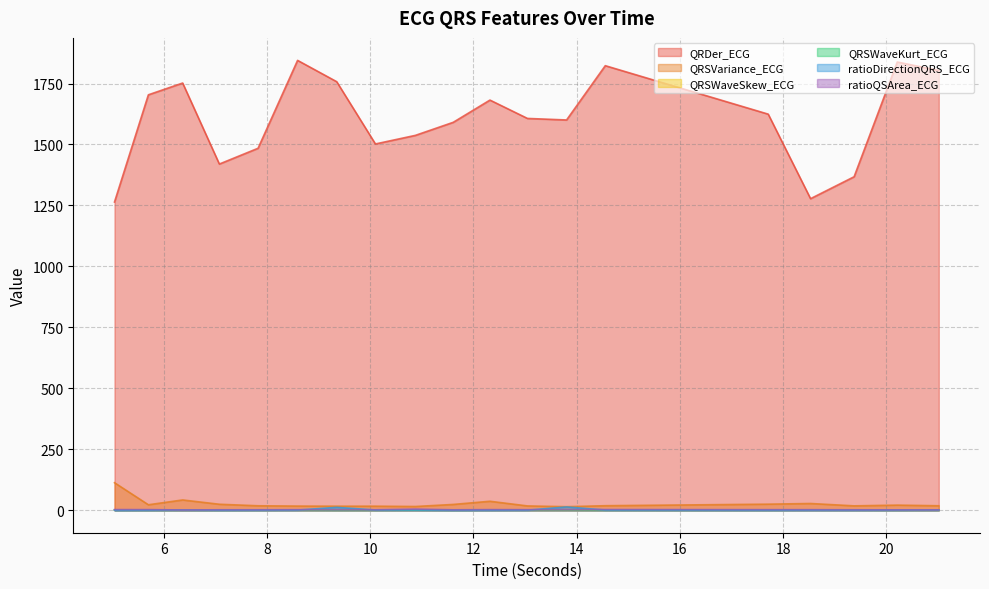

Does the chart display data point markers on the line(s)?

No